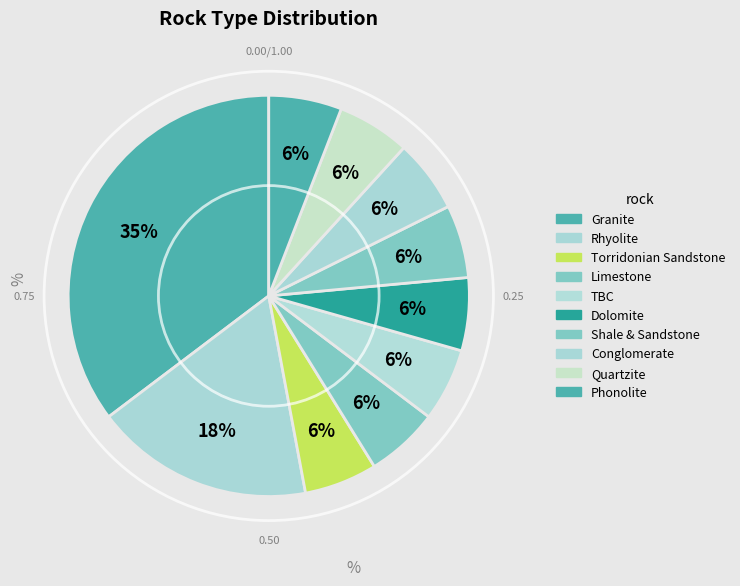

To the nearest percent, what percentage of the pie is Limestone?

6%